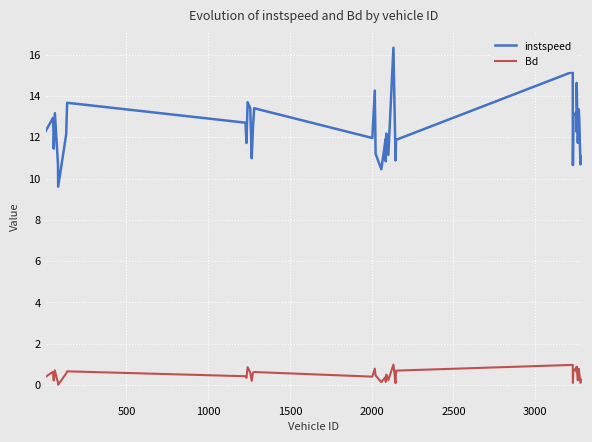

What is the maximum value for instspeed?

16.3